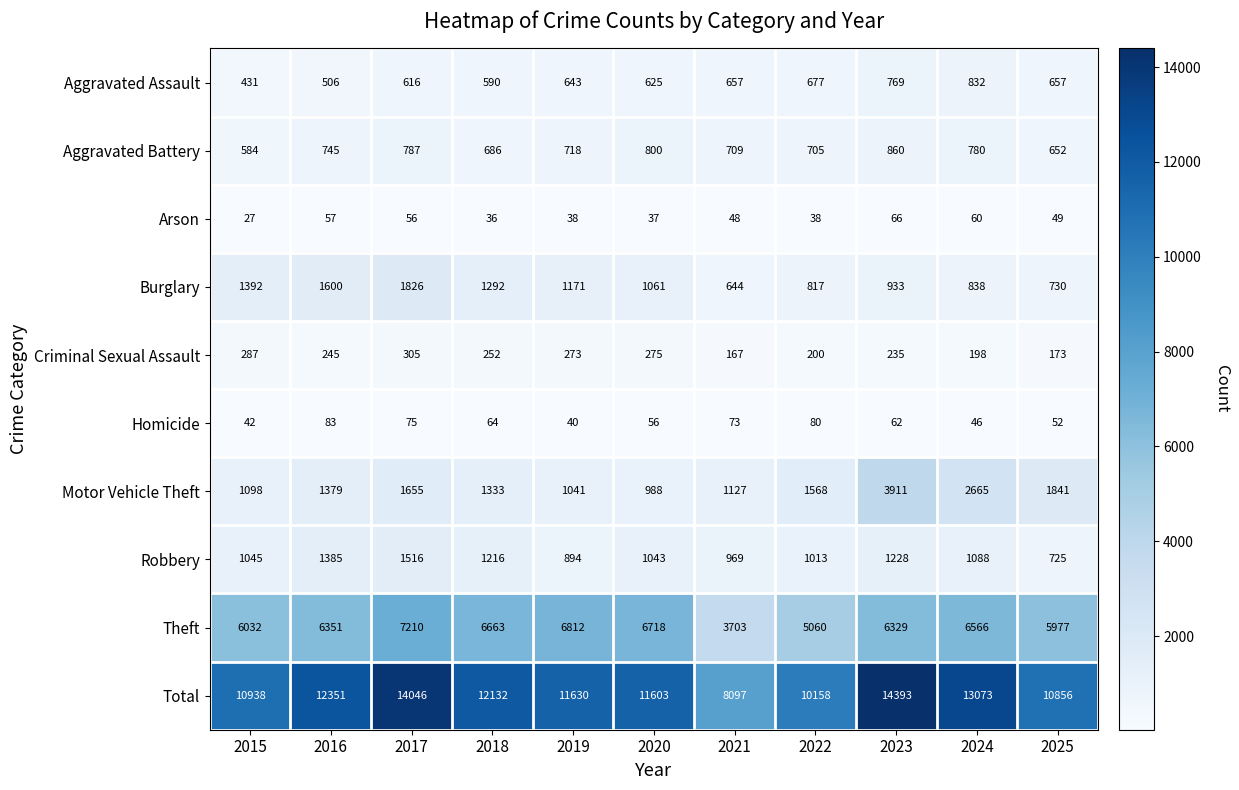

Rank the series at 2017 from lowest to highest value.

Arson, Homicide, Criminal Sexual Assault, Aggravated Assault, Aggravated Battery, Robbery, Motor Vehicle Theft, Burglary, Theft, Total